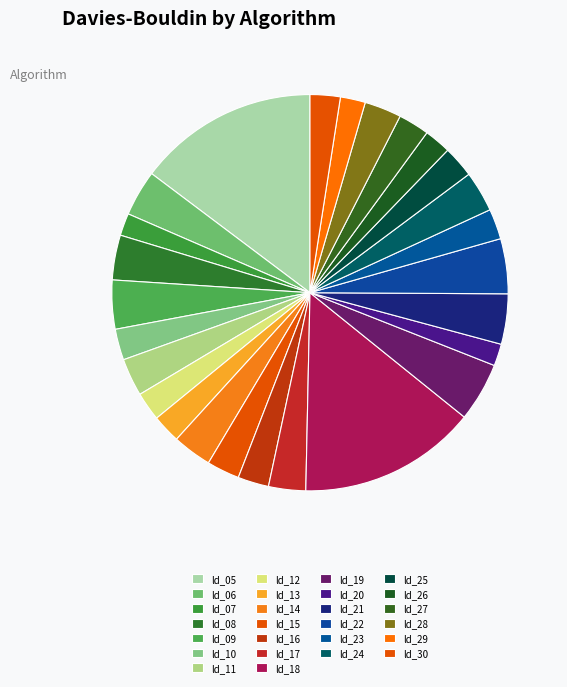

Rank the categories by value from highest to lowest.

ld_05, ld_18, ld_19, ld_22, ld_21, ld_09, ld_06, ld_08, ld_24, ld_14, ld_11, ld_17, ld_28, ld_15, ld_25, ld_27, ld_10, ld_16, ld_23, ld_30, ld_12, ld_13, ld_26, ld_29, ld_07, ld_20